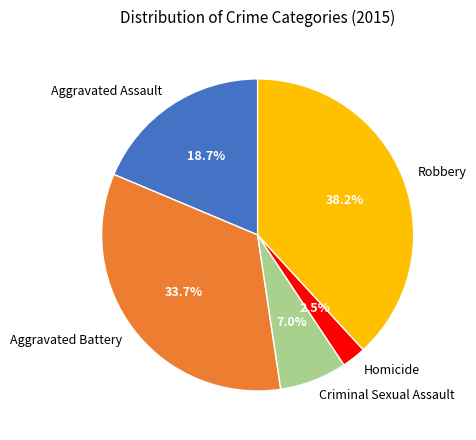

Do Aggravated Battery and Robbery together represent more than half of the pie?

Yes